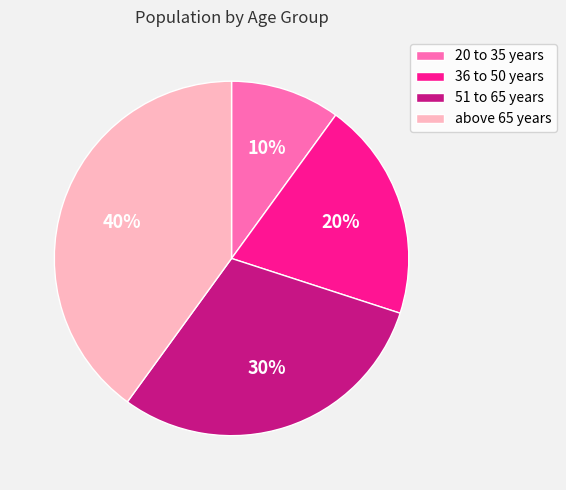

To the nearest percent, what portion does 20 to 35 years represent?

10%